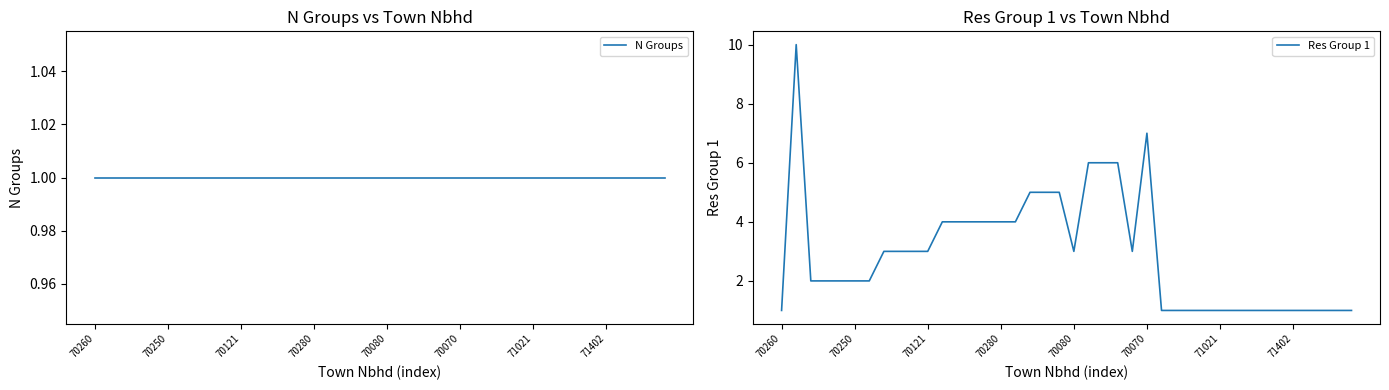

Where is the first local minimum for Res Group 1?

70080